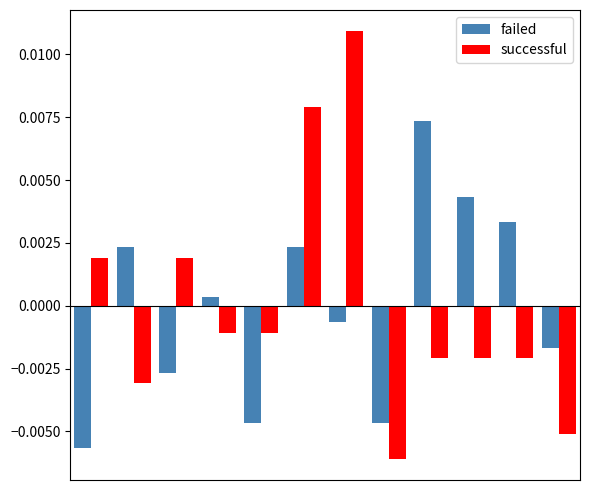

Which series has the widest spread of values?

successful